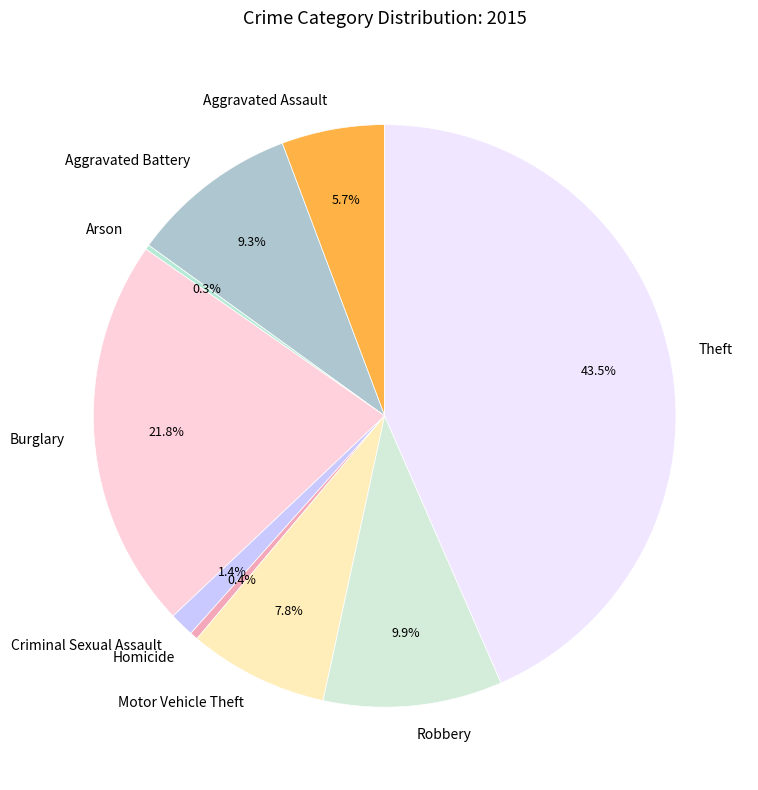

Which category has the biggest portion of the pie?

Theft